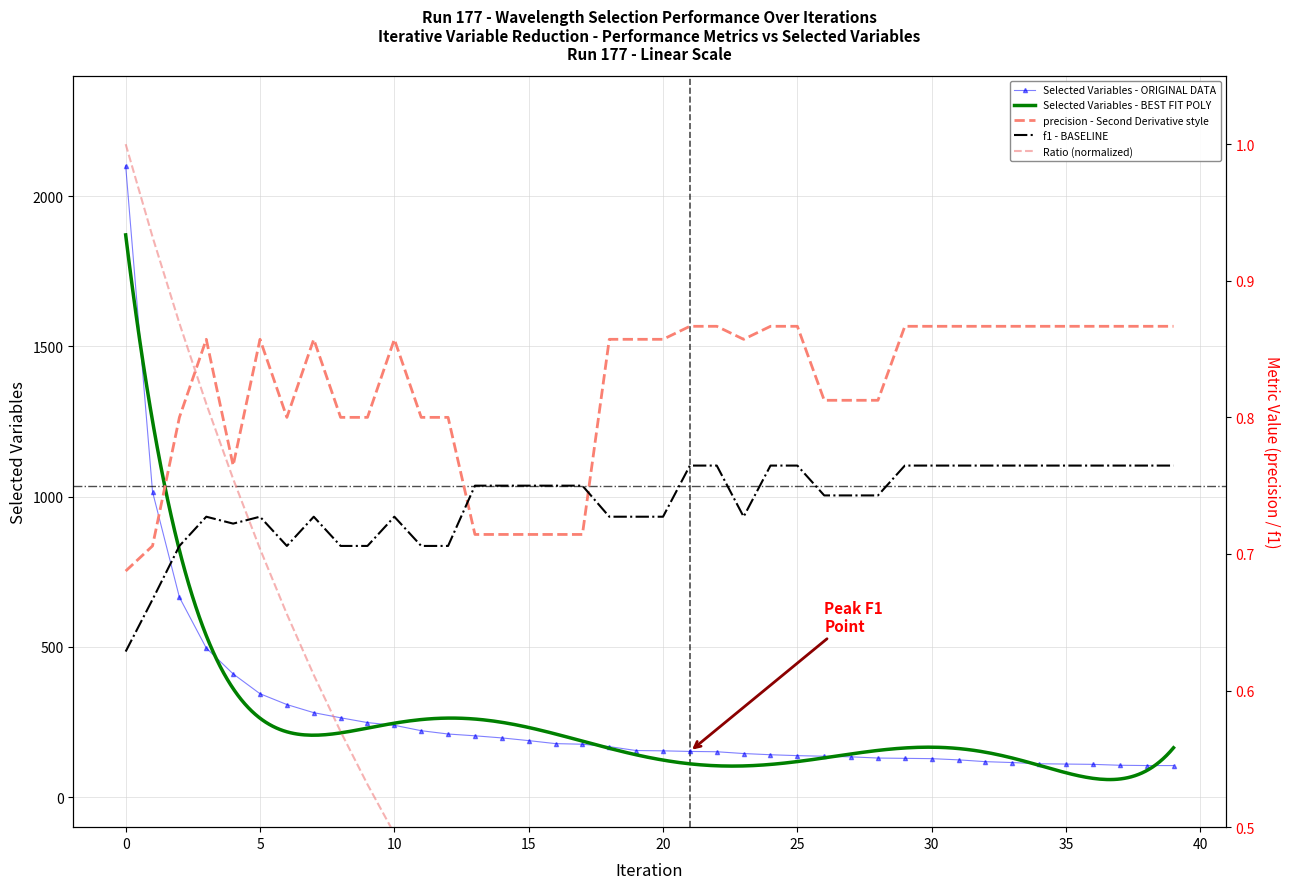

What is the maximum value shown in the chart?

2101.0